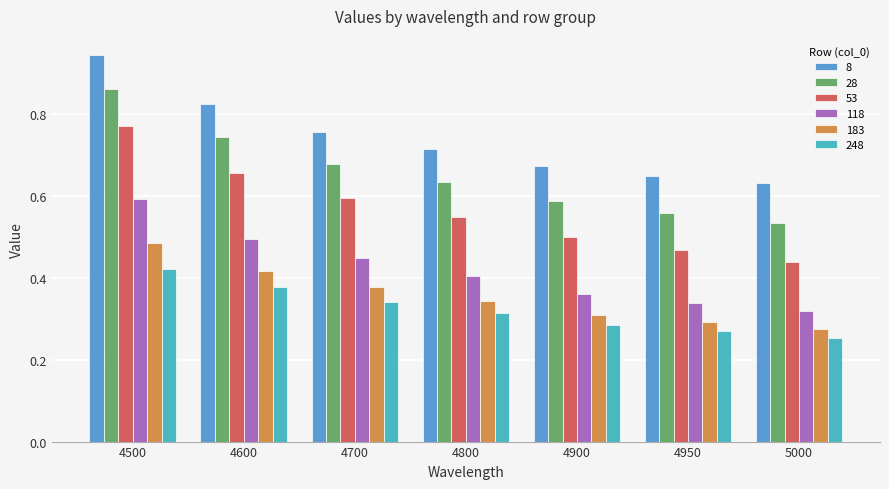

What is the minimum value for 28?

0.5